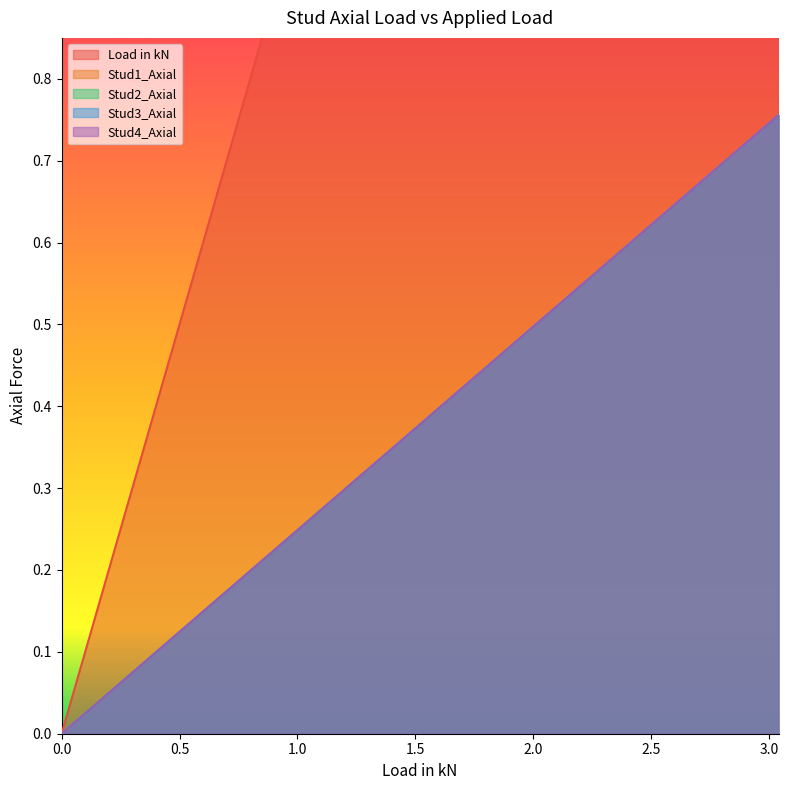

What is the difference between the maximum and minimum values in the Load in kN series?

3.0